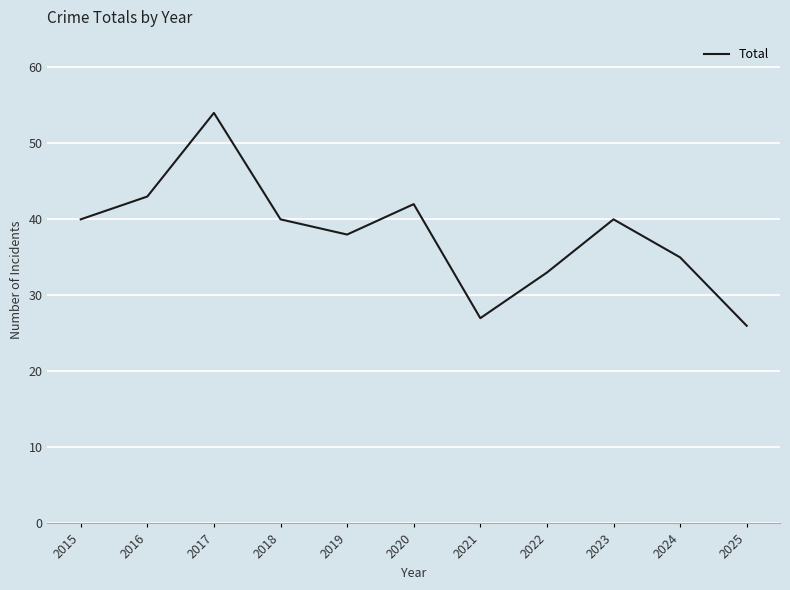

What is the difference between the maximum and minimum values?

28